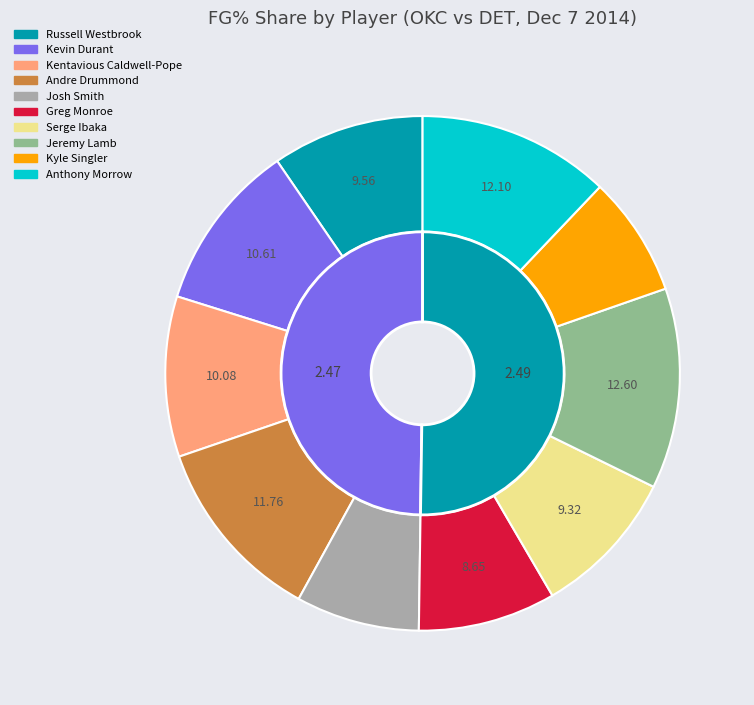

How many segments does this pie chart have?

10